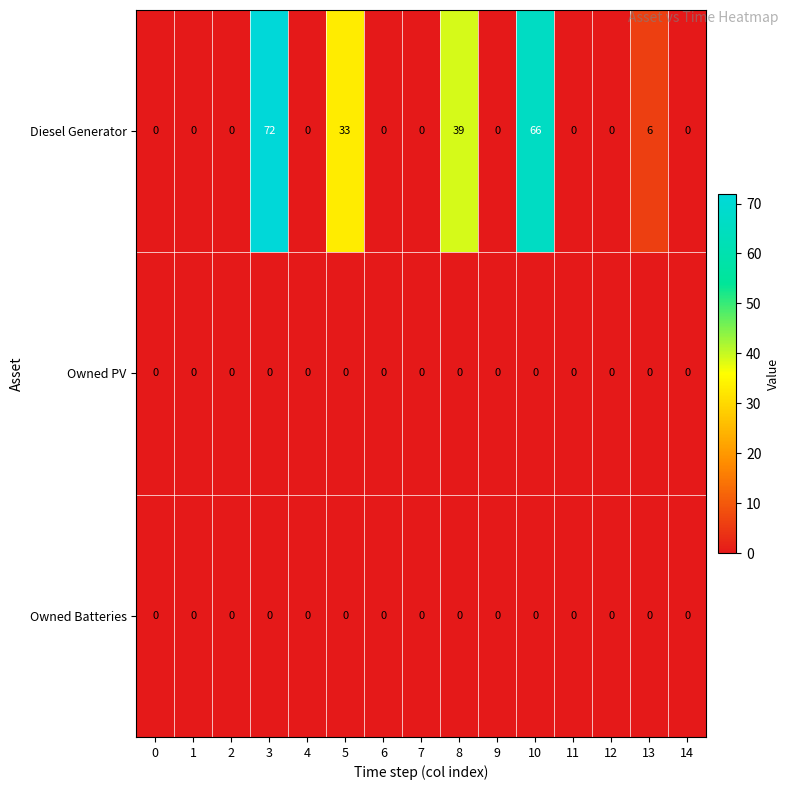

At how many categories does at least one series exceed 67?

1